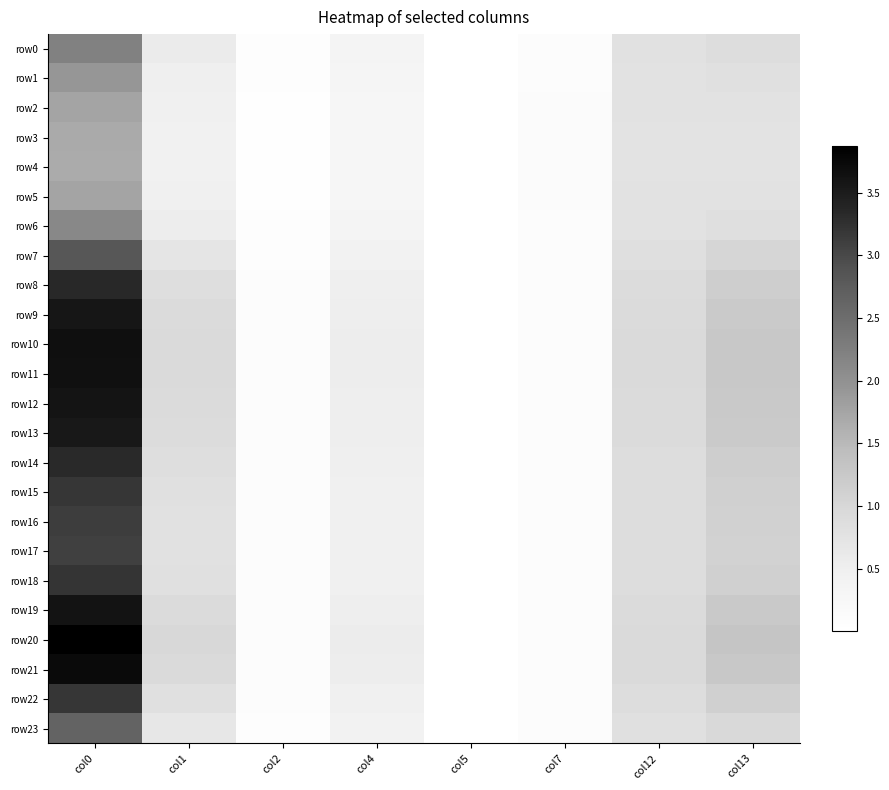

Between col4 and col7, which series saw the biggest shift?

row20